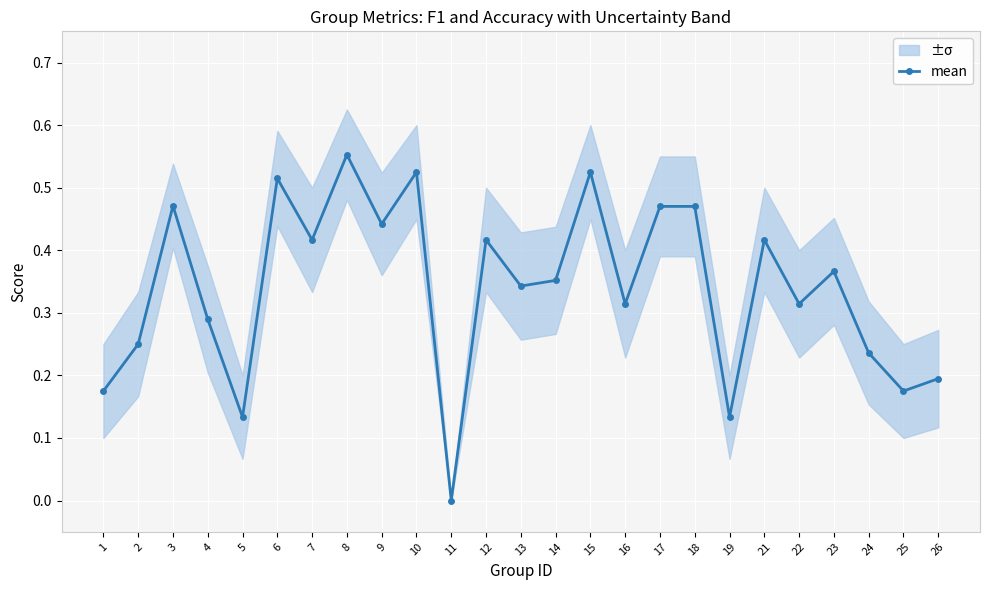

What is the approximate value at 21?

0.4